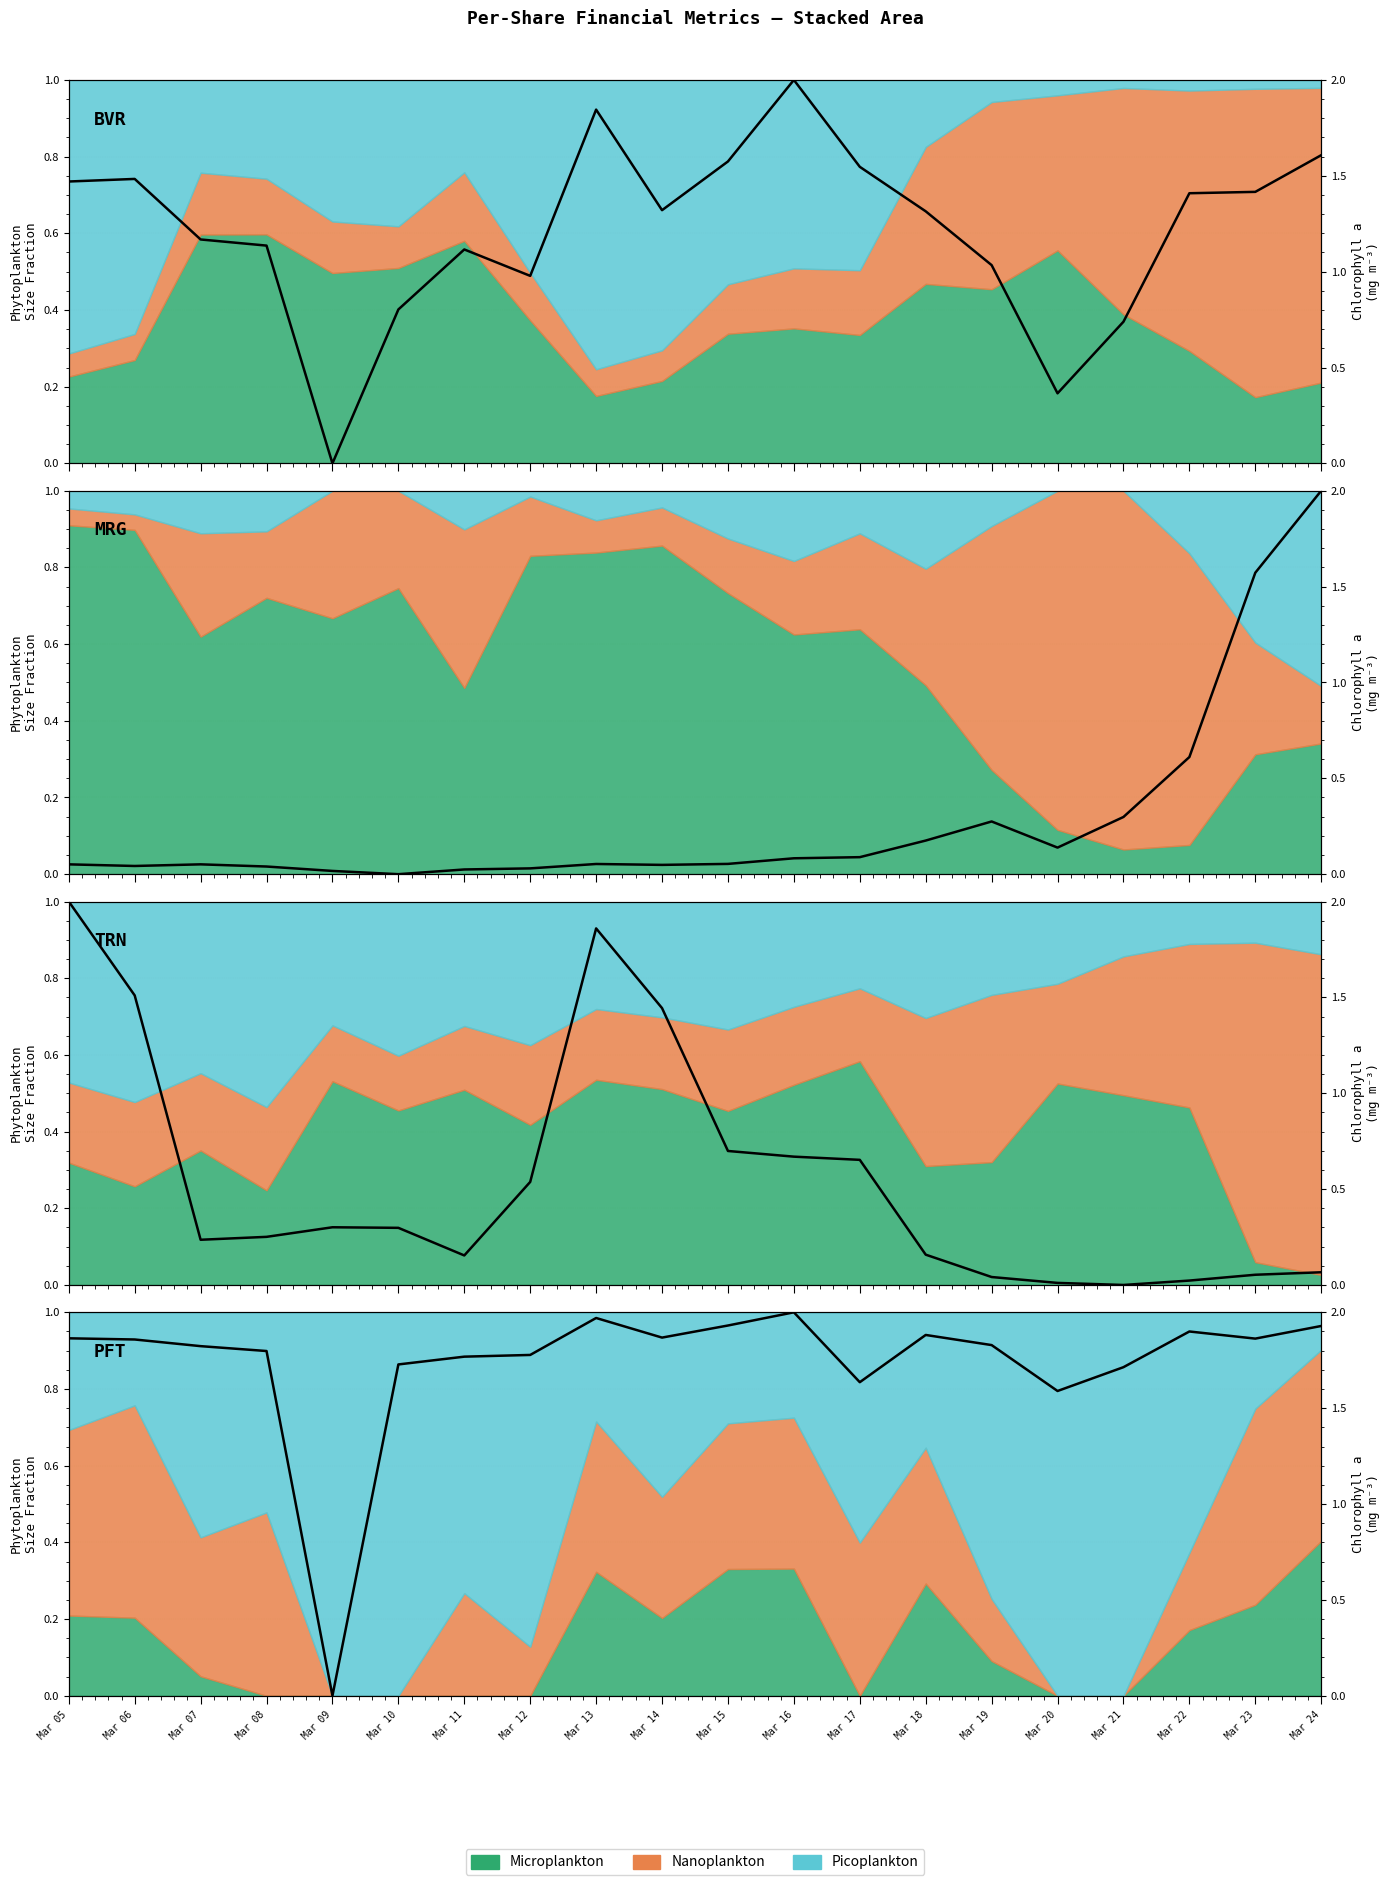

True or false: Net Profit Margin (%) has a value of 2.0 at Mar 16.

True